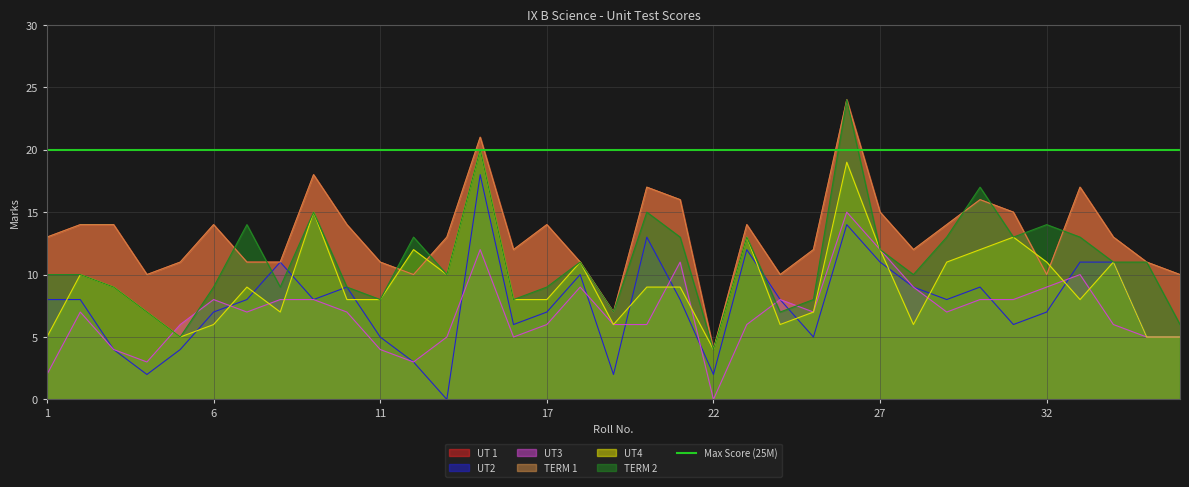

True or false: UT4 has a value of 5 at 5.

True